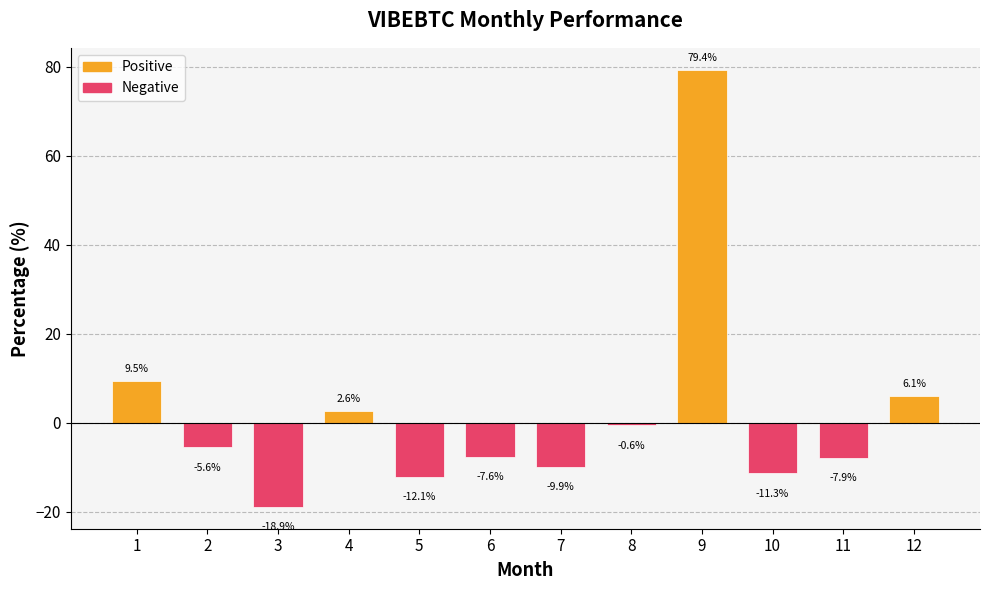

True or false: the data shows -12.1 at 5.

True